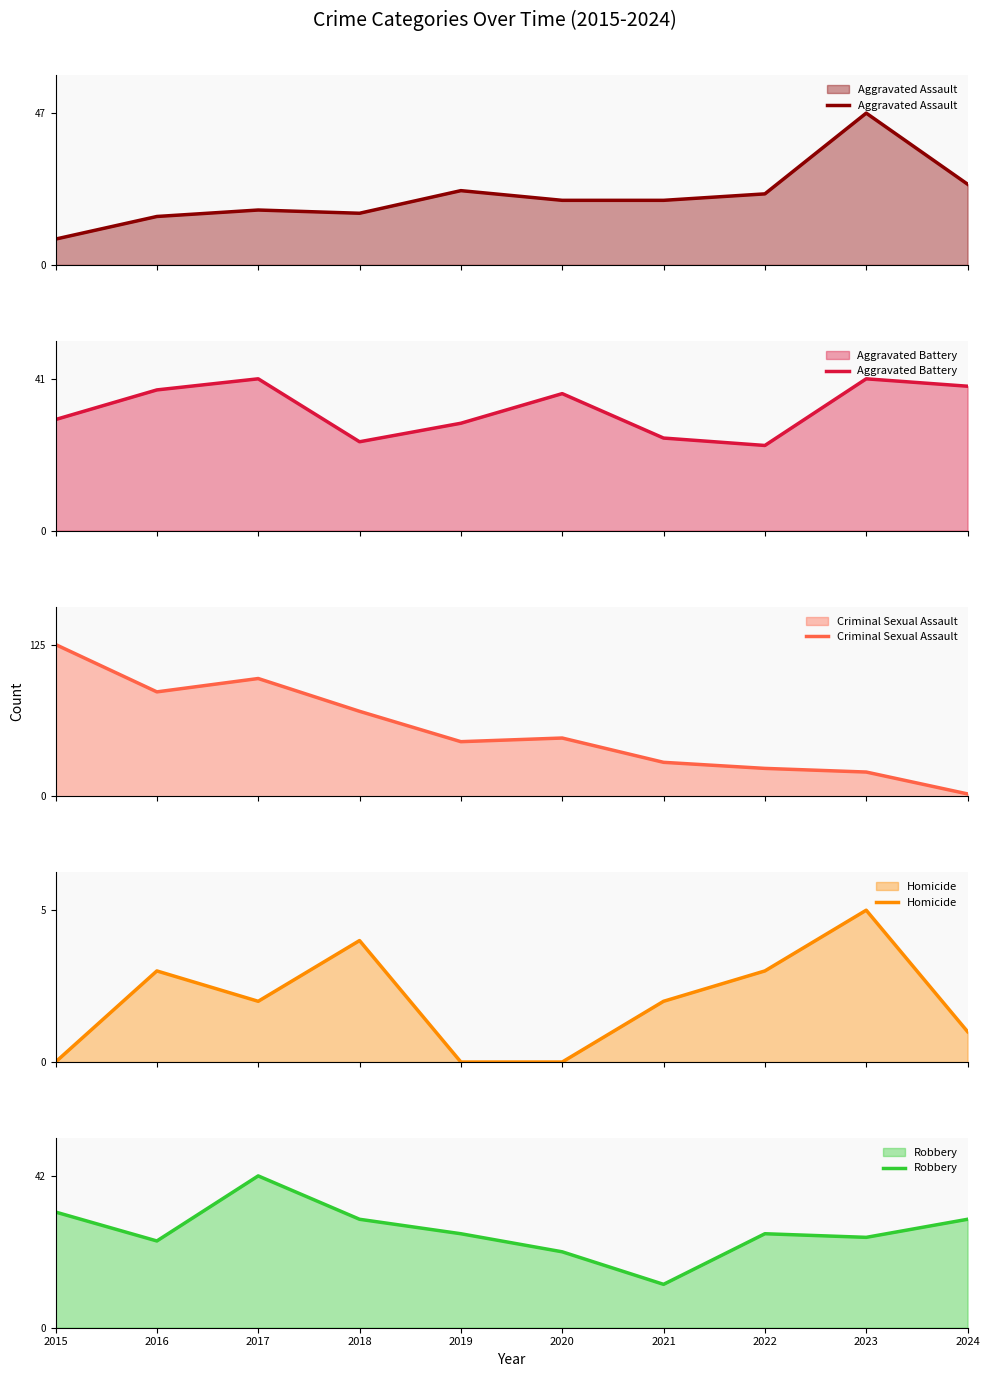

Reading left to right, extract all data points from this chart.

Aggravated Assault: 2015=8	2016=15	2017=17	2018=16	2019=23	2020=20	2021=20	2022=22	2023=47	2024=25
Aggravated Battery: 2015=30	2016=38	2017=41	2018=24	2019=29	2020=37	2021=25	2022=23	2023=41	2024=39
Criminal Sexual Assault: 2015=125	2016=86	2017=97	2018=70	2019=45	2020=48	2021=28	2022=23	2023=20	2024=2
Homicide: 2015=0	2016=3	2017=2	2018=4	2019=0	2020=0	2021=2	2022=3	2023=5	2024=1
Robbery: 2015=32	2016=24	2017=42	2018=30	2019=26	2020=21	2021=12	2022=26	2023=25	2024=30